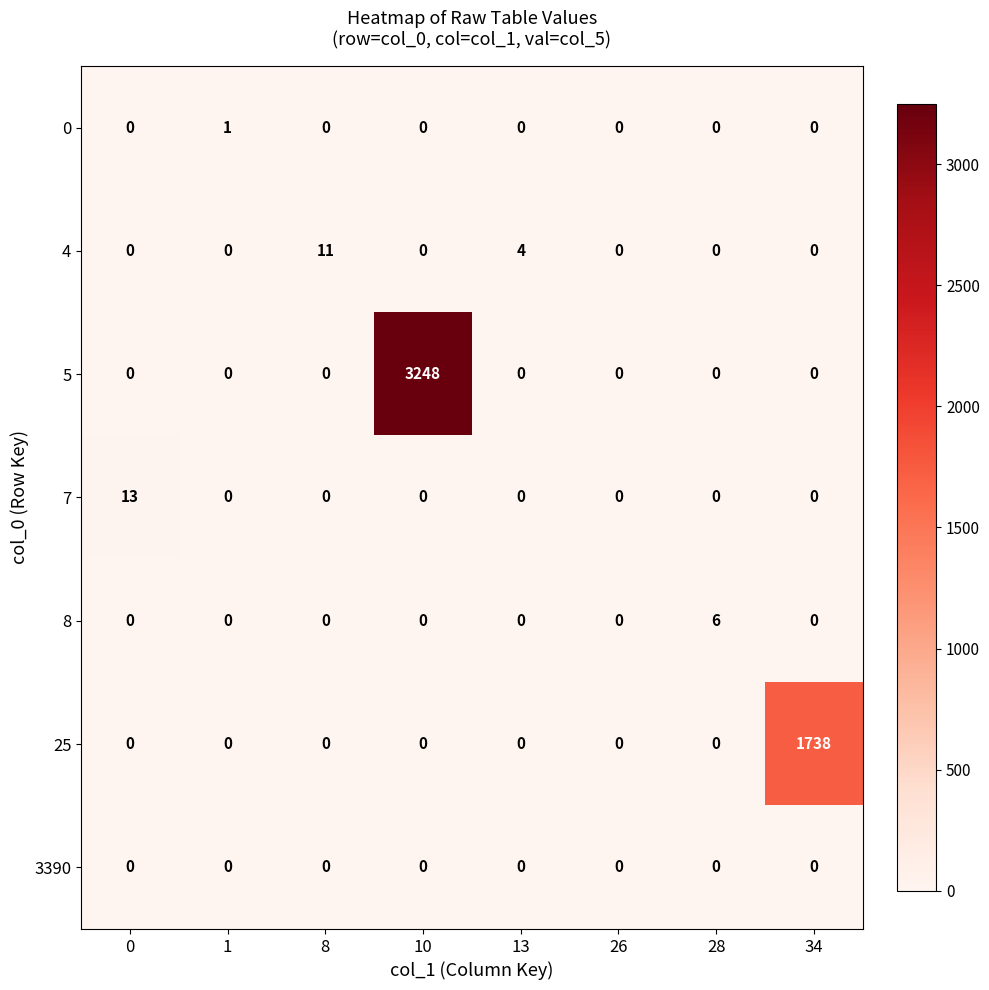

Is it true that 4 equals 0 at 34?

True